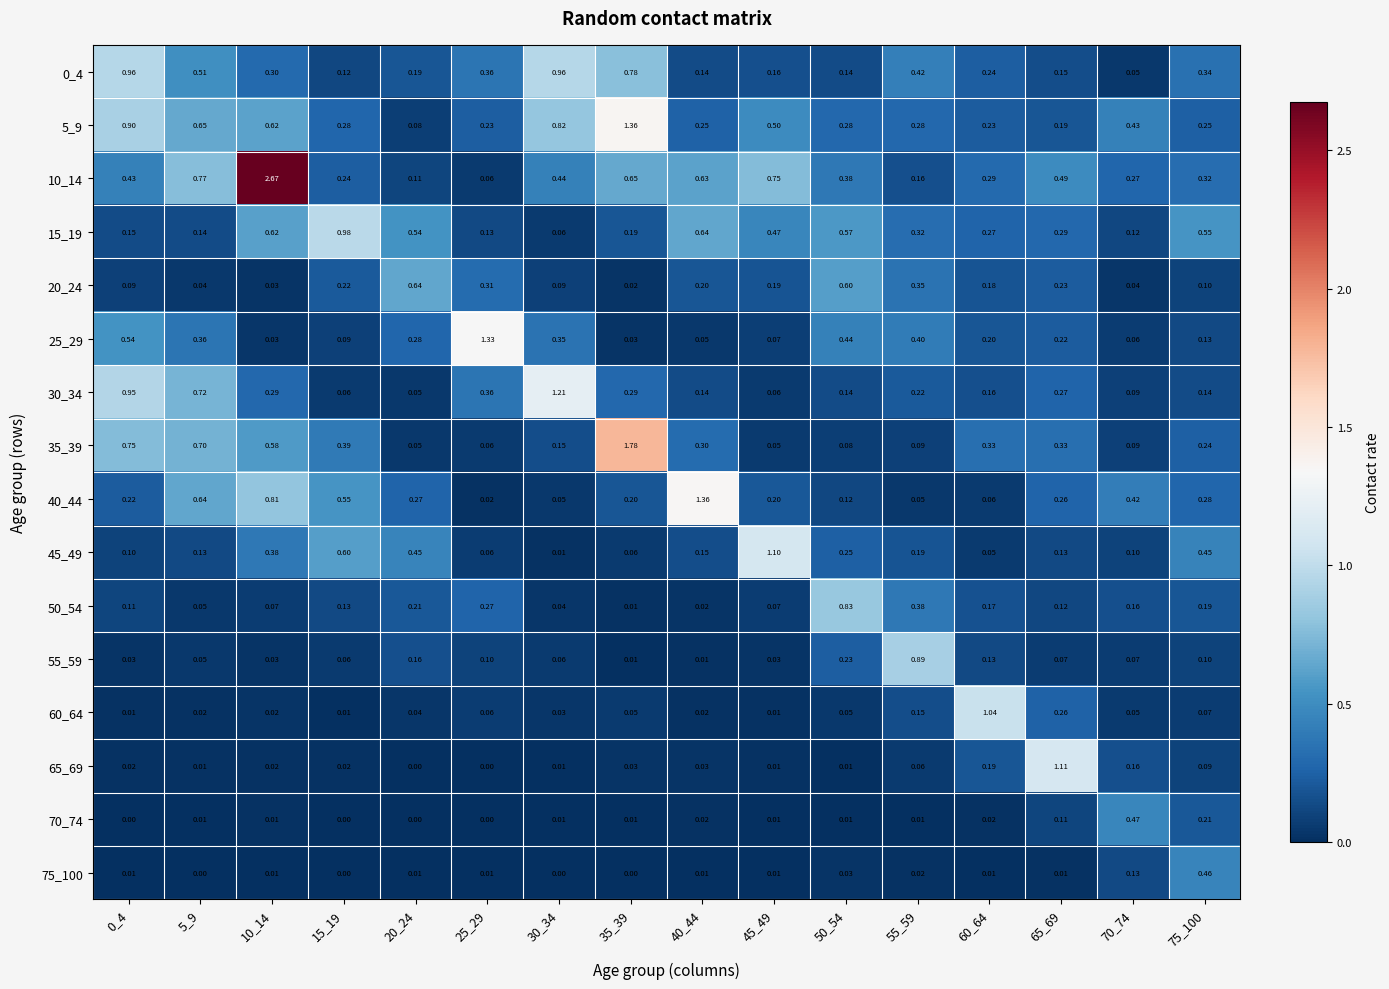

Is the value of 20_24 at 40_44 greater than the value of 60_64 at 50_54?

Yes